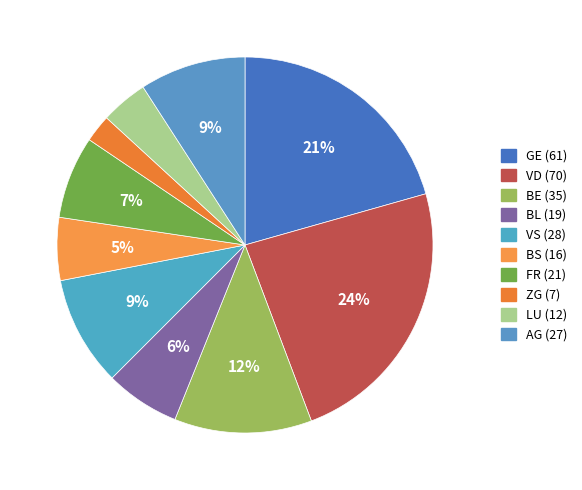

Which slice is the smallest?

ZG